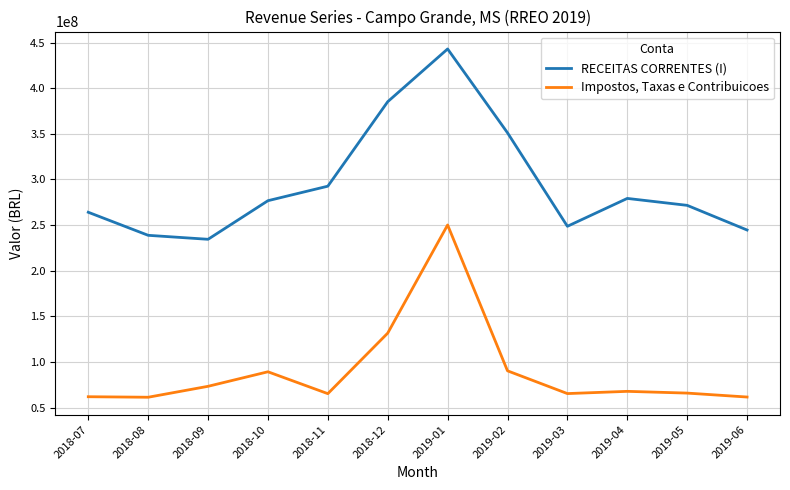

Rank the series at 2019-02 from highest to lowest value.

RECEITAS CORRENTES (I), Impostos, Taxas e Contribuicoes